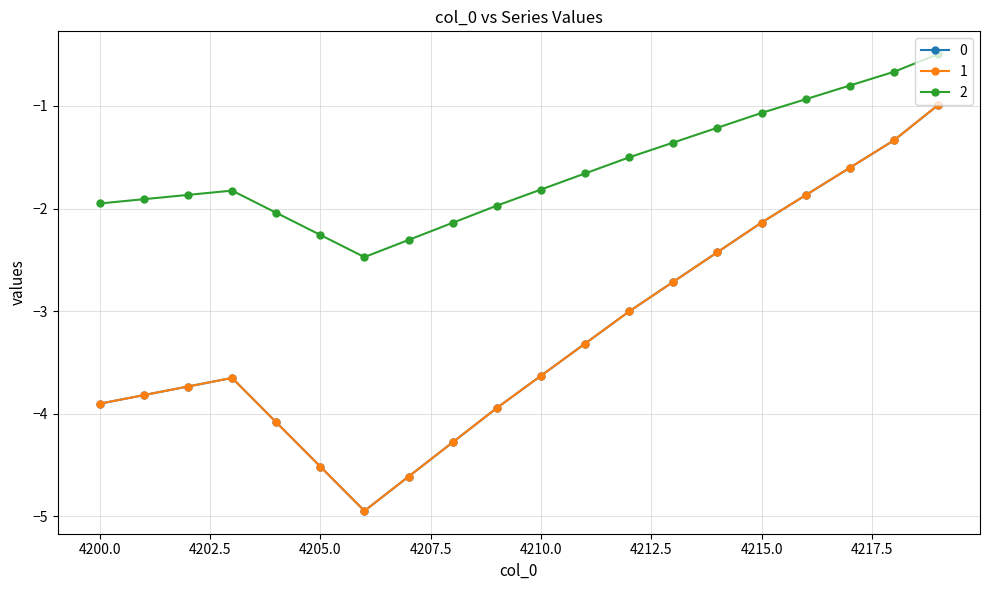

Does the chart have visible grid lines?

Yes